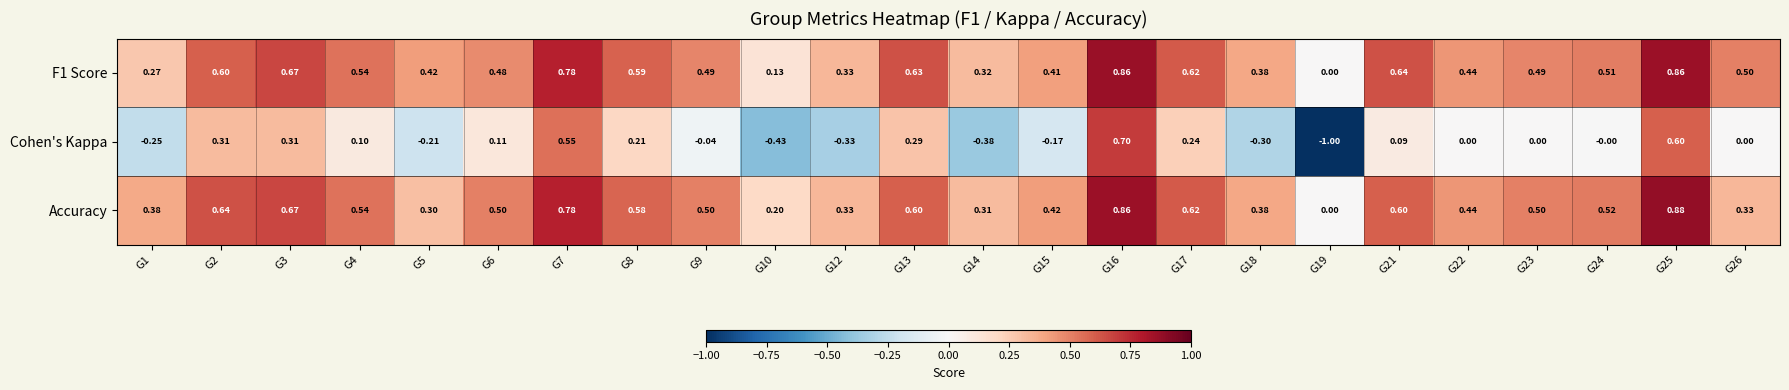

Rank the series at G8 from highest to lowest value.

F1 Score, Accuracy, Cohen's Kappa